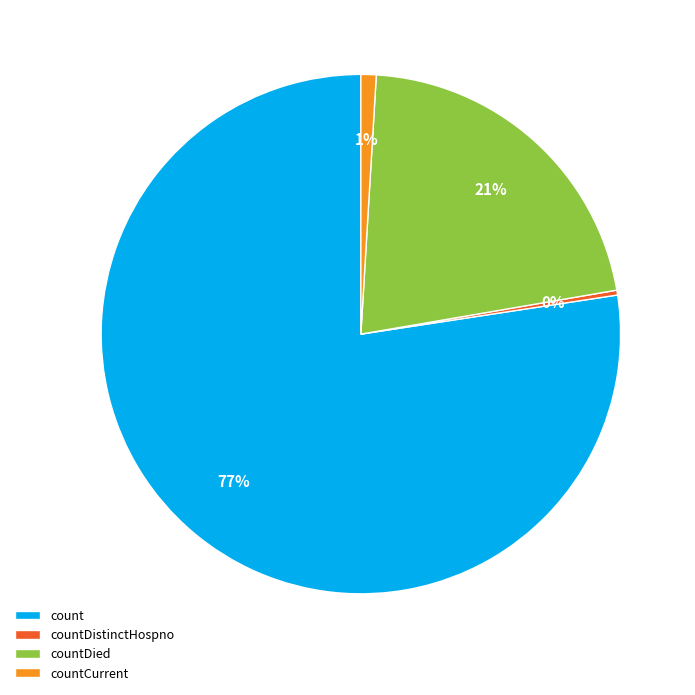

What is the largest slice in the pie chart?

count